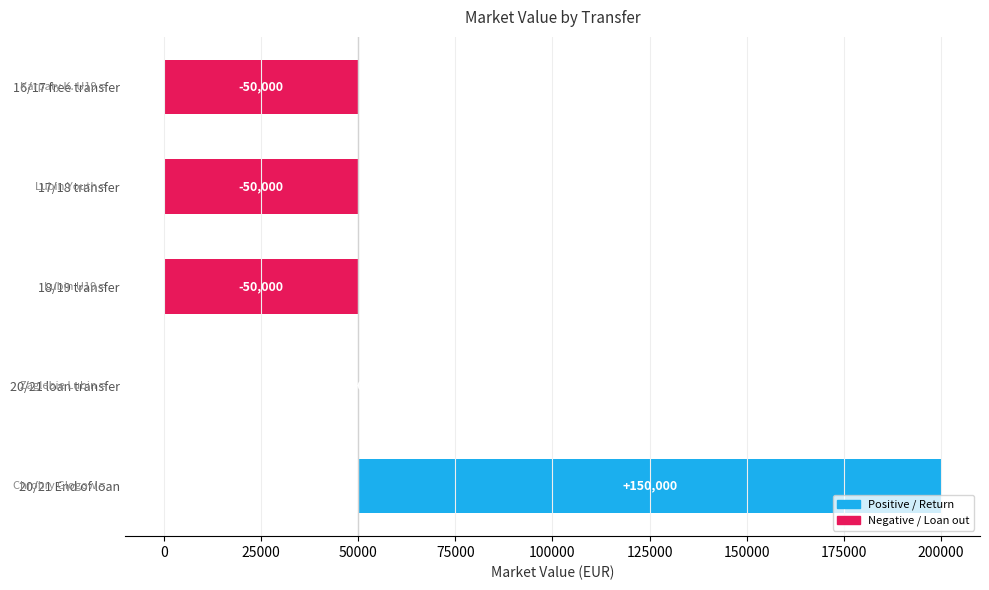

Read the value at 18/19 transfer.

-50000